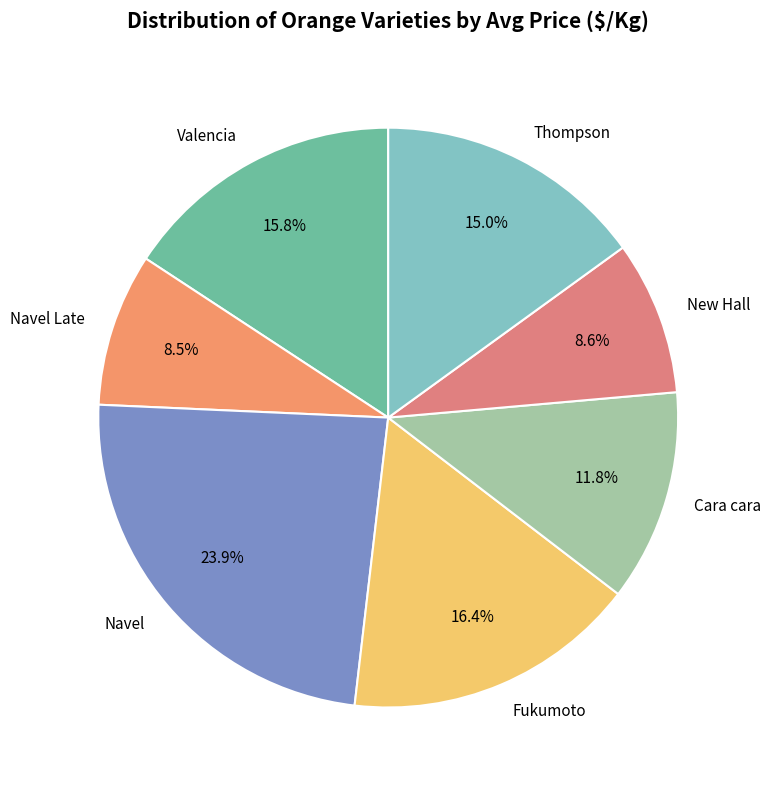

Which has a higher value, Valencia or Cara cara?

Valencia